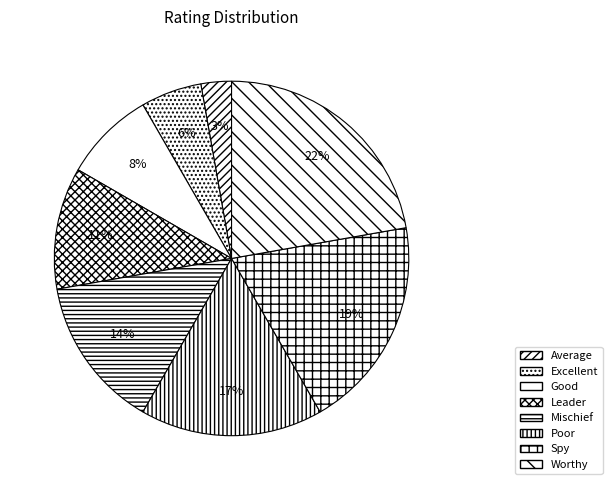

Which category has the smallest portion of the pie?

Average